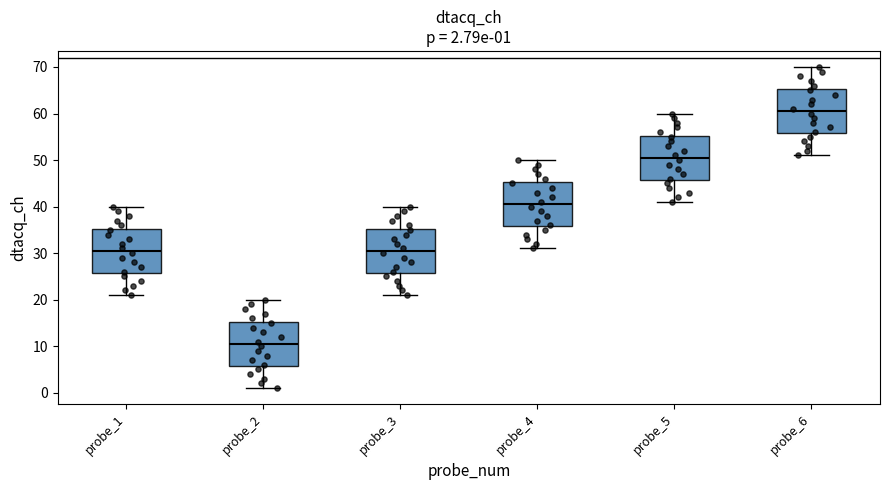

Which box's median line is the highest?

probe_6